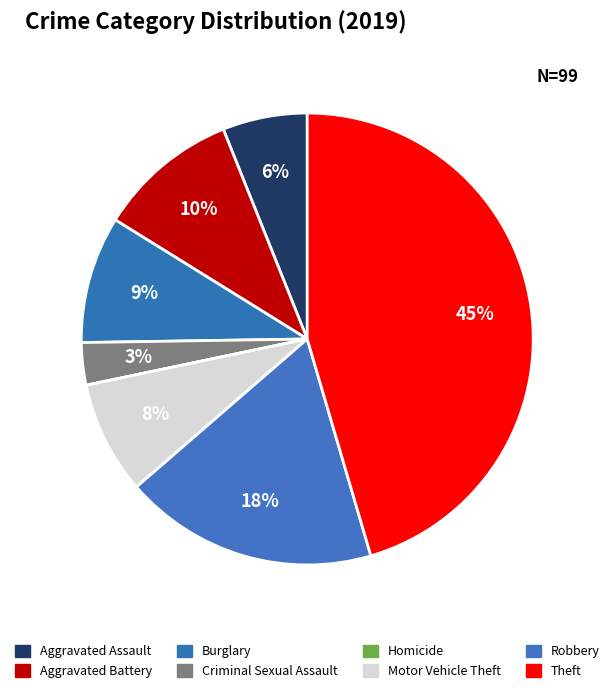

Is Aggravated Assault the majority of the pie?

No